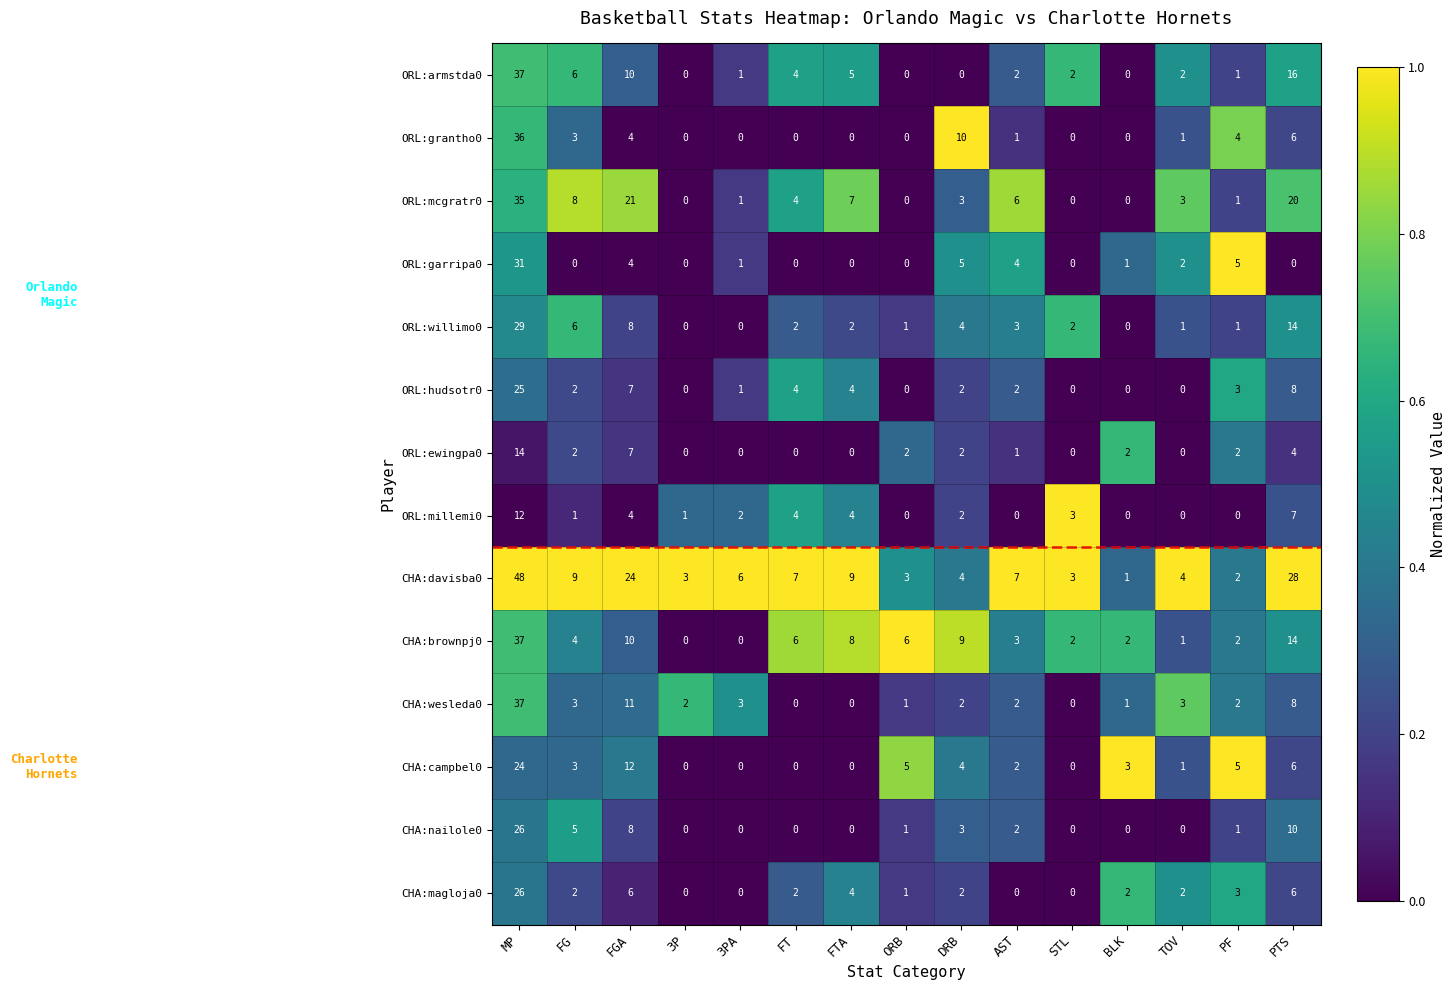

At which label is CHA:davisba0 closest to 24?

FGA